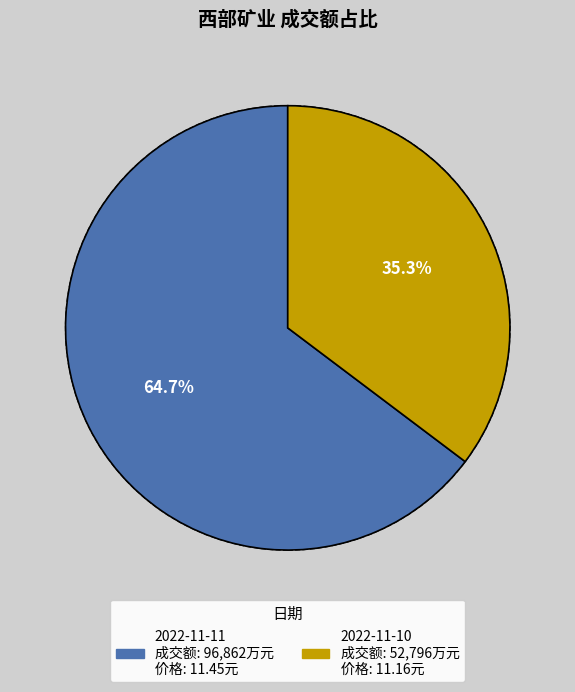

Approximately how many times larger is the value at 2022-11-11 compared to 2022-11-10?

1.8